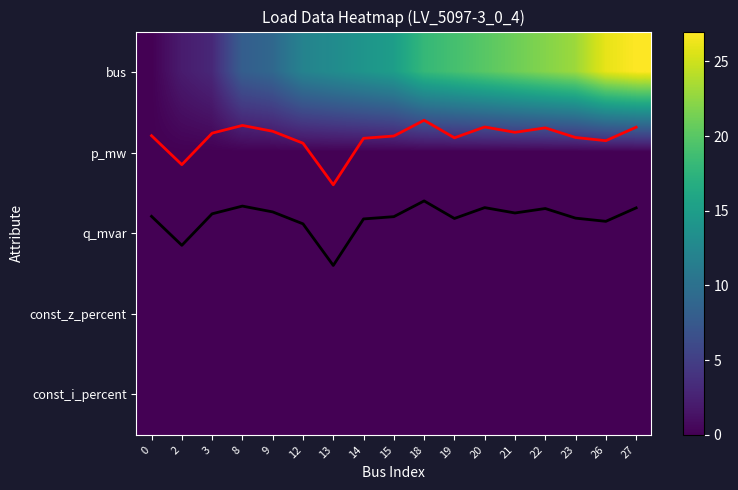

Is the value of const_i_percent at 22 greater than the value of p_mw_line at 18?

No